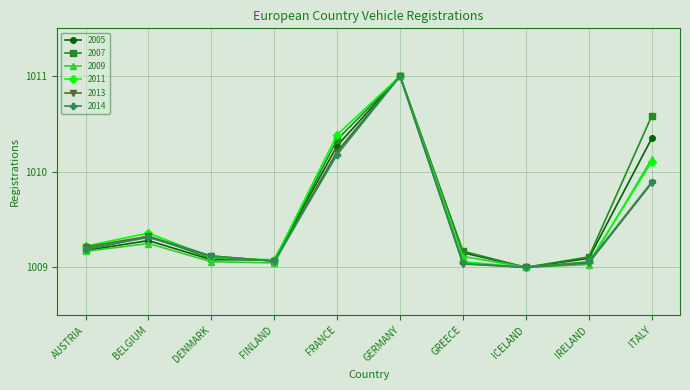

Which series ends up on top after the final intersection of 2013 and 2009?

2009